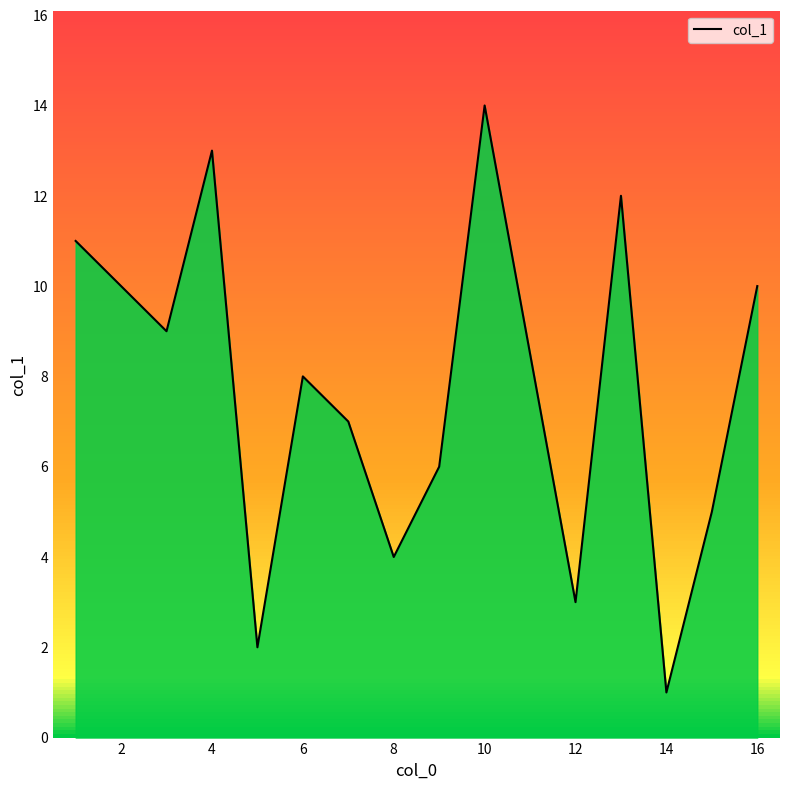

What is the maximum value shown in the chart?

14